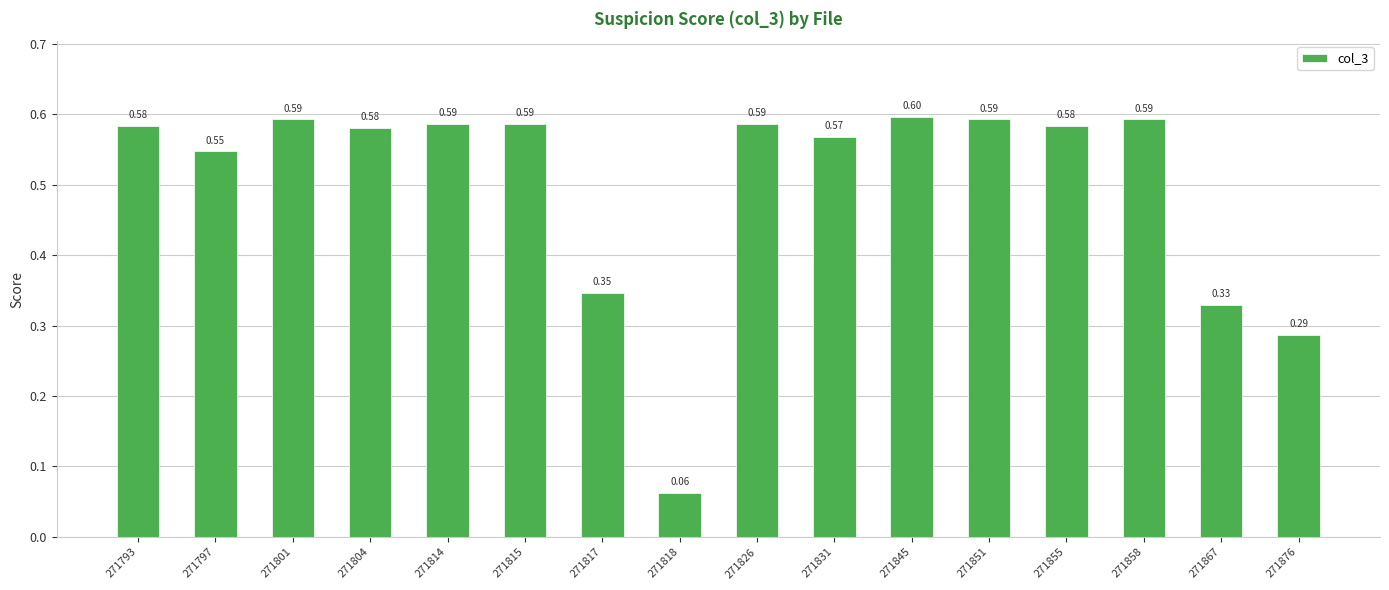

What is the approximate value at 271814?

0.6